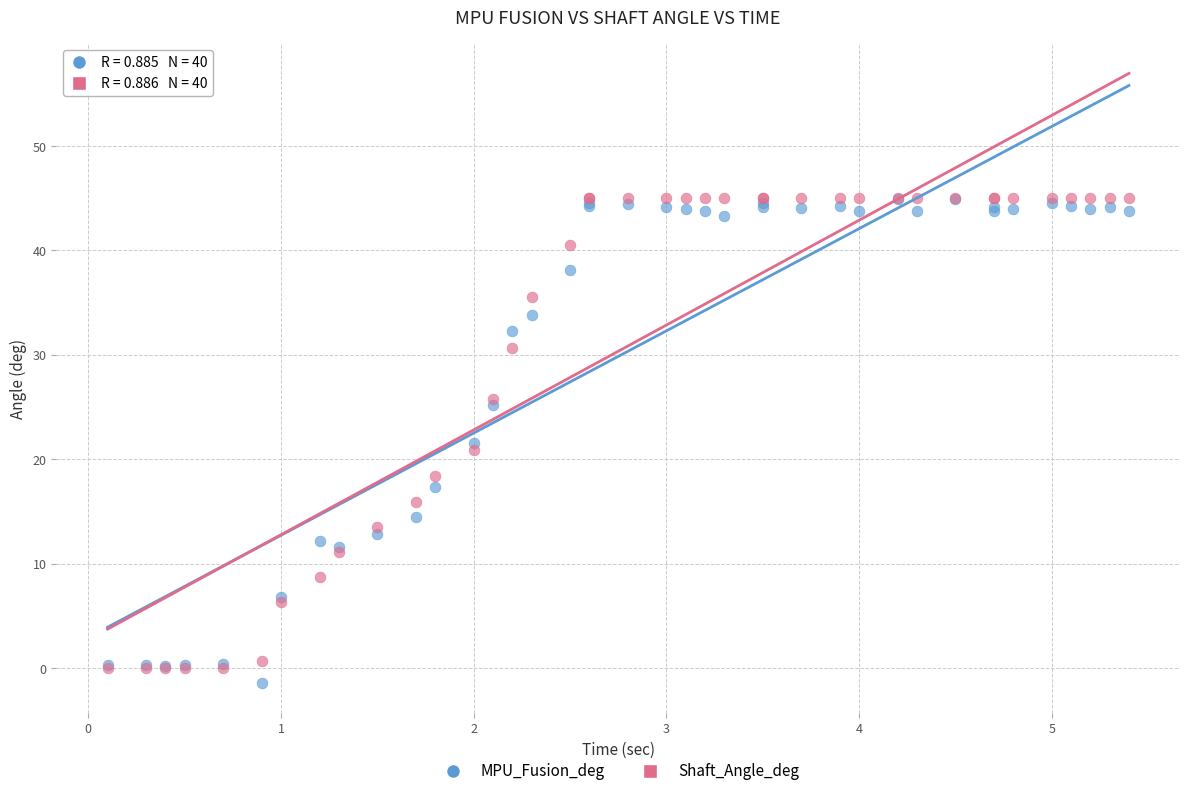

What are all the series names shown in the legend?

MPU_Fusion_deg, Shaft_Angle_deg